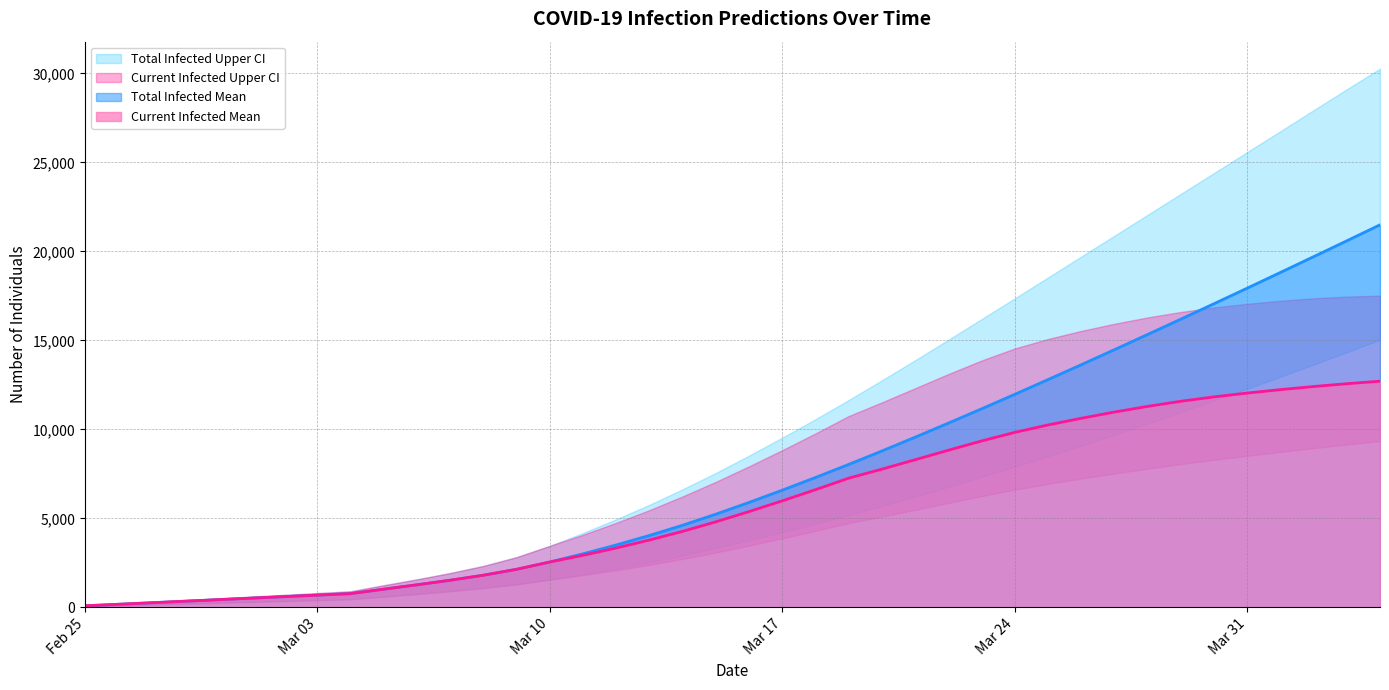

Between 15 and 32, which series saw the biggest shift?

predicted_total_infected_upper